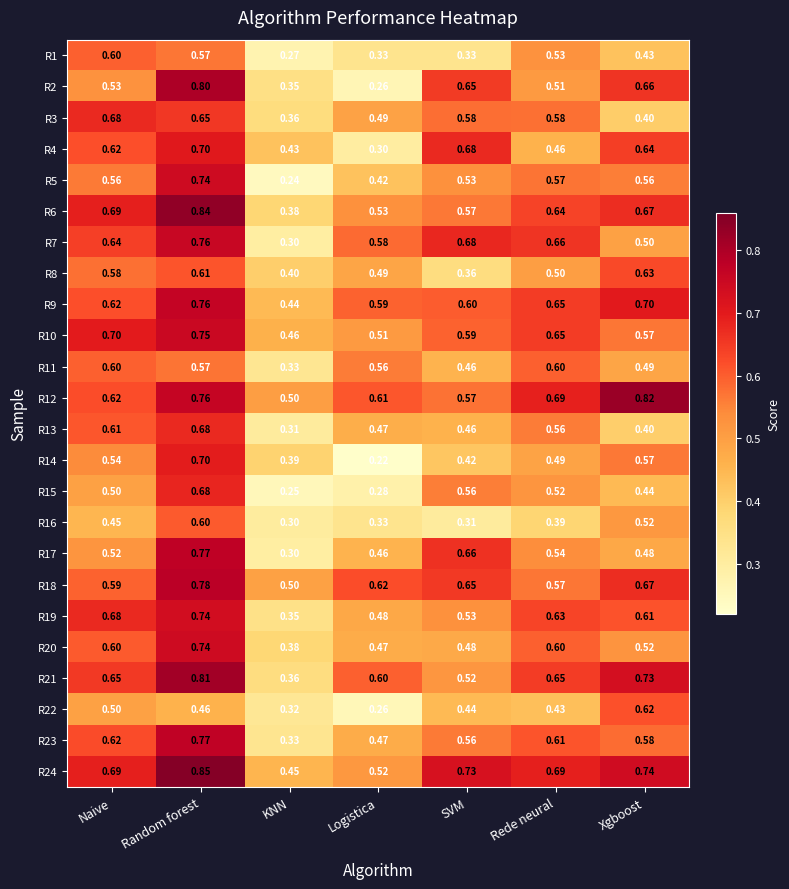

What is the difference between the highest and lowest values at Logistica?

0.4